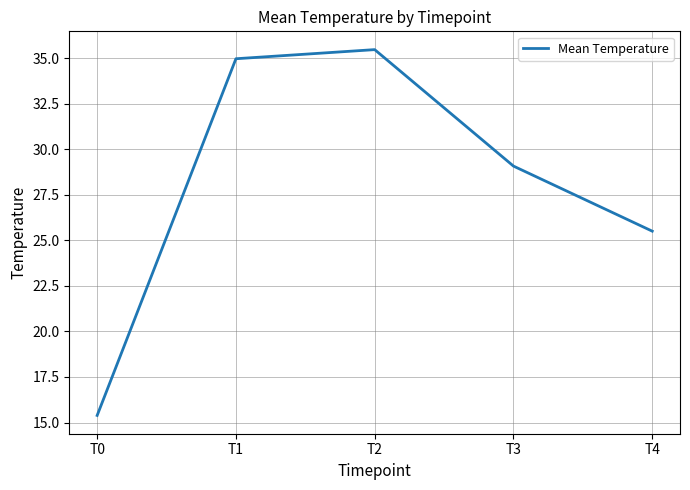

Between T0 and T2, which is larger?

T2